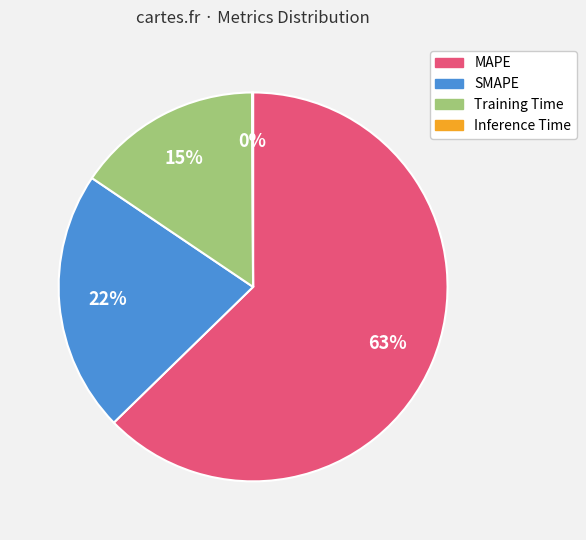

Combined, do Training Time and MAPE account for over 50%?

Yes